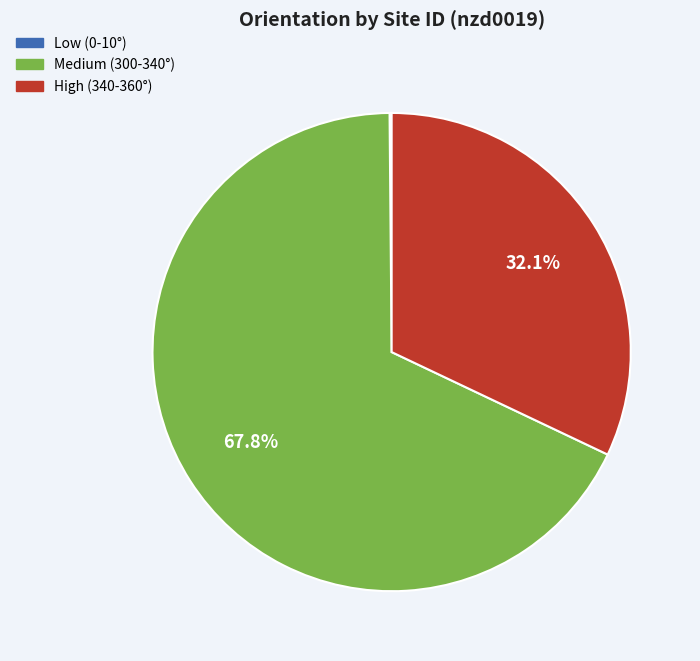

Does any single category account for the majority?

Yes